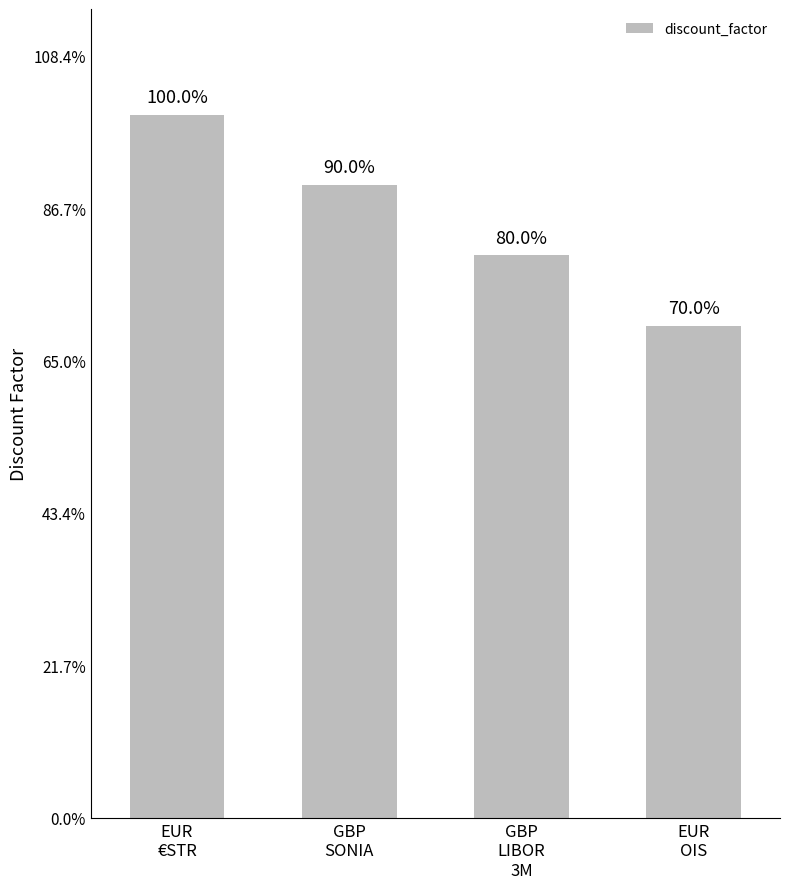

What is the difference between the second highest and minimum values?

0.2